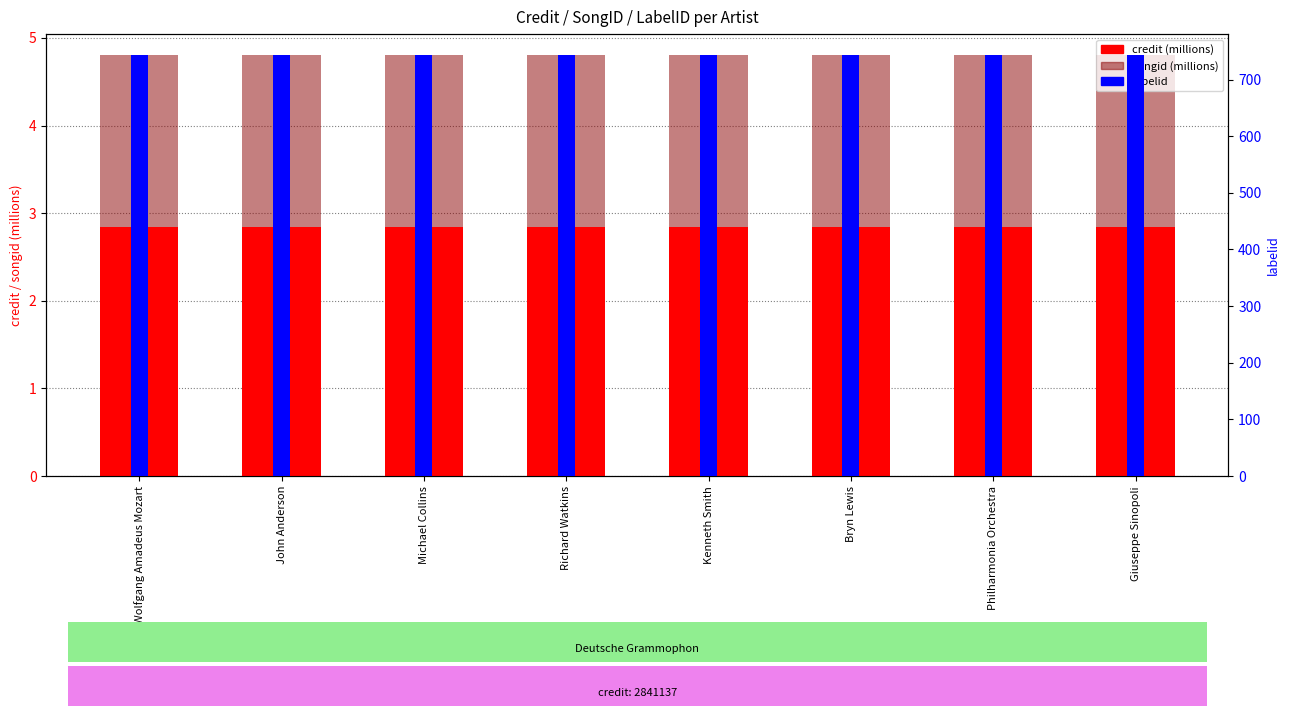

How many bars are there in total?

24